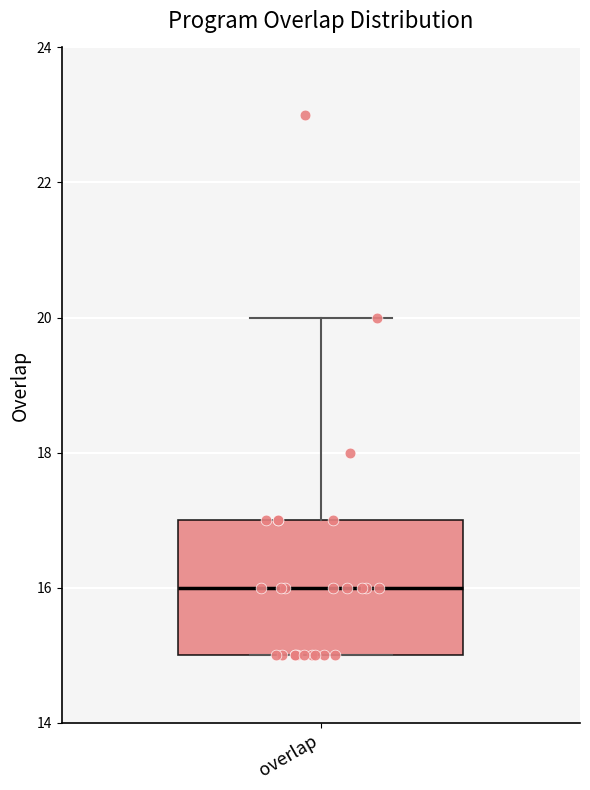

Transcribe this box plot: give where the median line is, the range the box spans, and where the two whiskers end, as read against the y-axis. The values are not printed on the chart, so give them approximately, as read against the axis.

median 16, box 15 to 17, whiskers 15 to 20